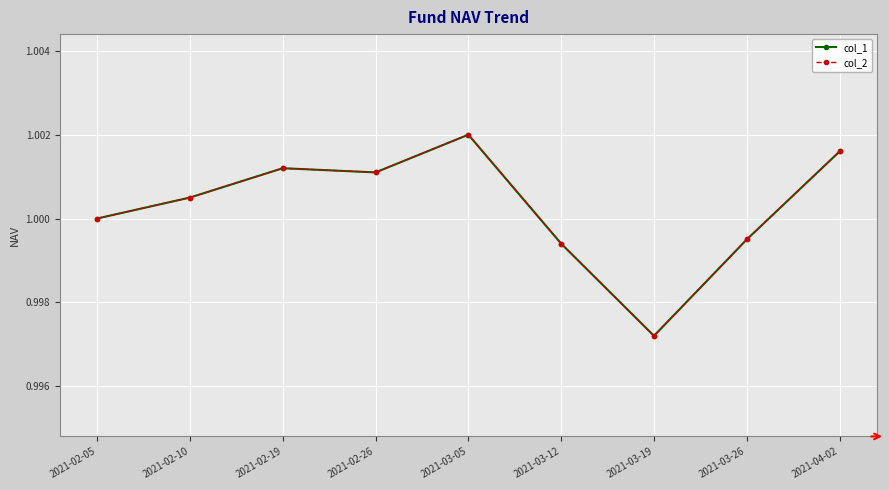

What is the label of the 9th point from the right?

2021-02-05